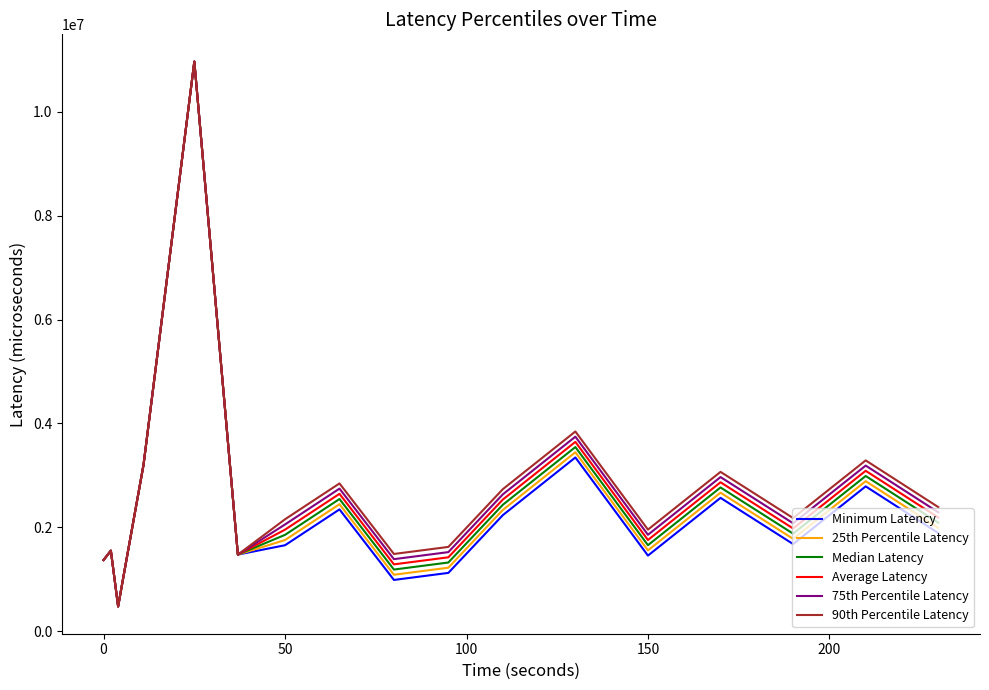

What is the sum of all Median Latency values?

44582387